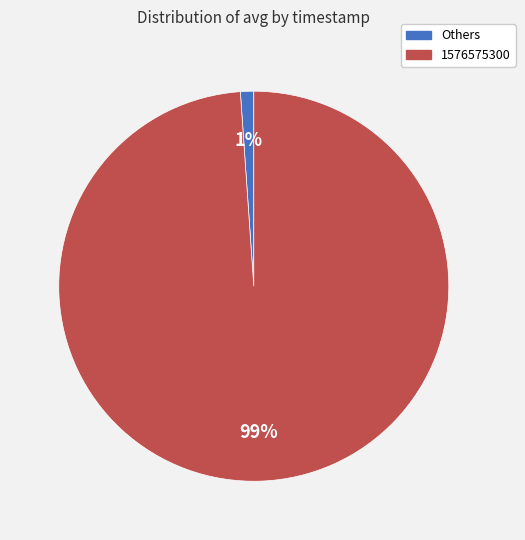

Is the sum of Others and 1576575300 greater than half?

Yes